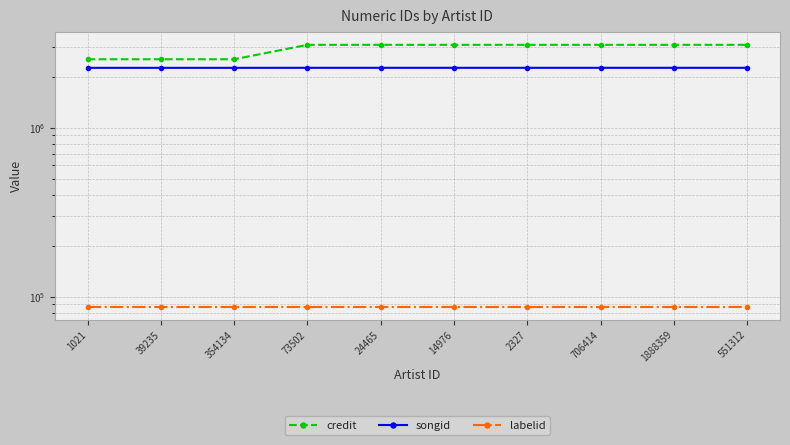

Count the number of categories in the chart.

10